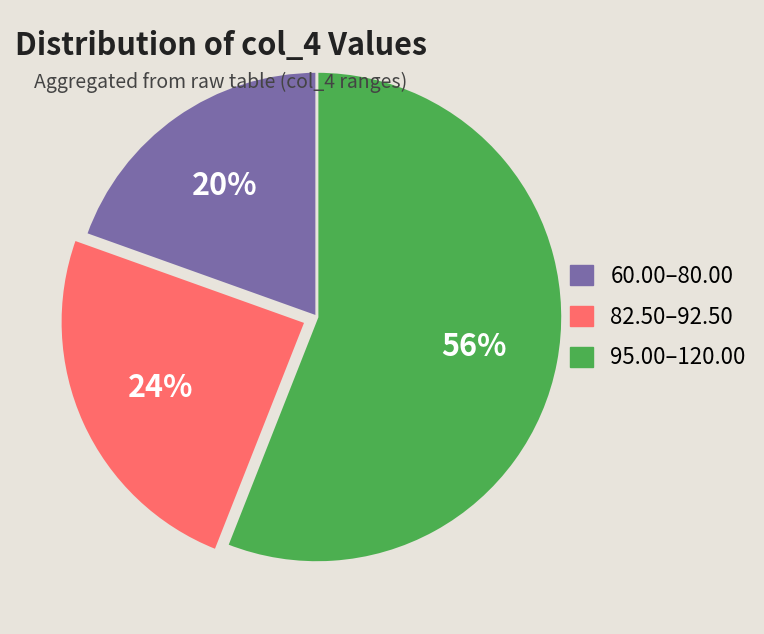

To the nearest percent, what is the difference between the largest and smallest slice percentages?

36%